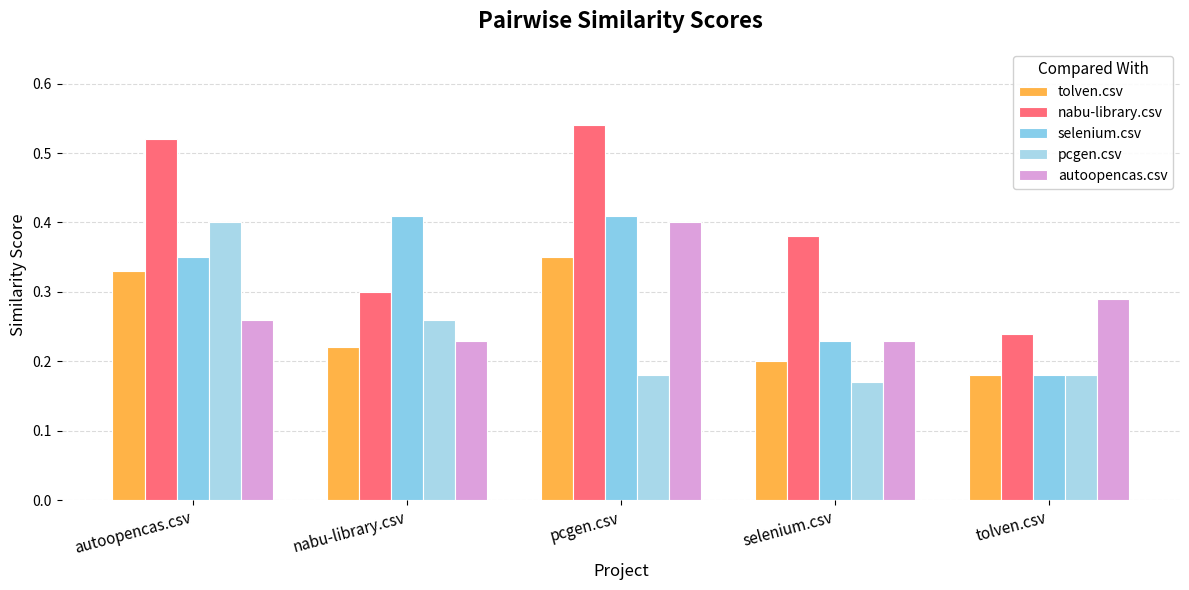

What is the sum of all autoopencas.csv values?

1.4